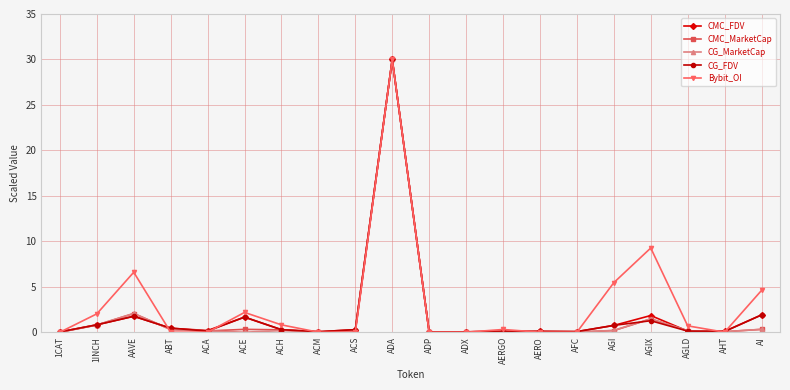

Where is the first local maximum for CG_MarketCap?

AAVE